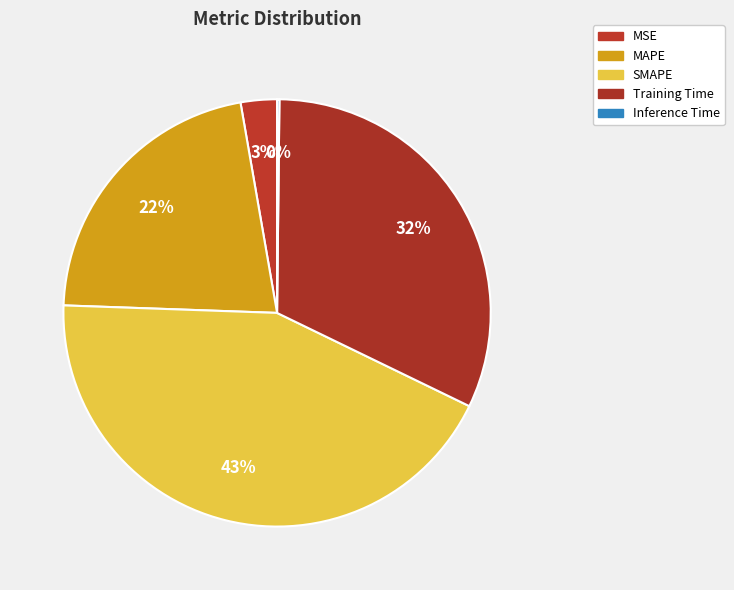

The Inference Time slice represents 11% of the pie. True or false?

False